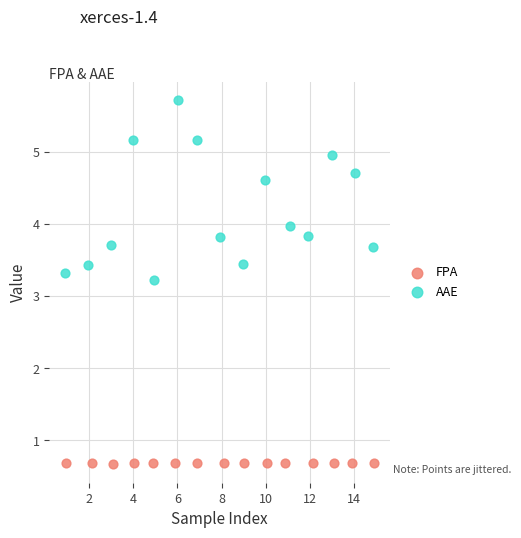

Which series contains the highest Y value?

AAE